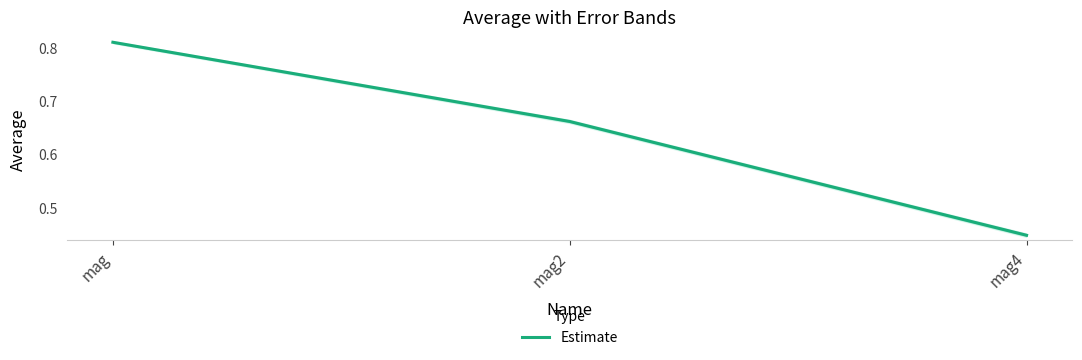

True or false: the data shows 0.7 at mag4.

False